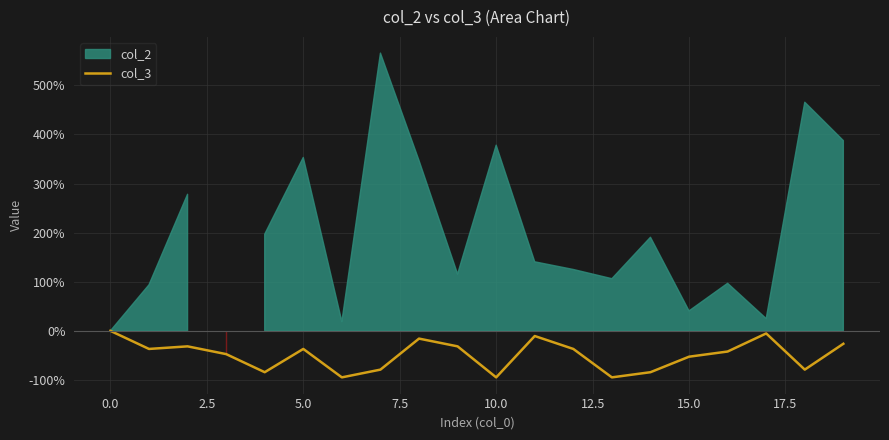

Is it true that col_3 equals -52.6 at 15.0?

True